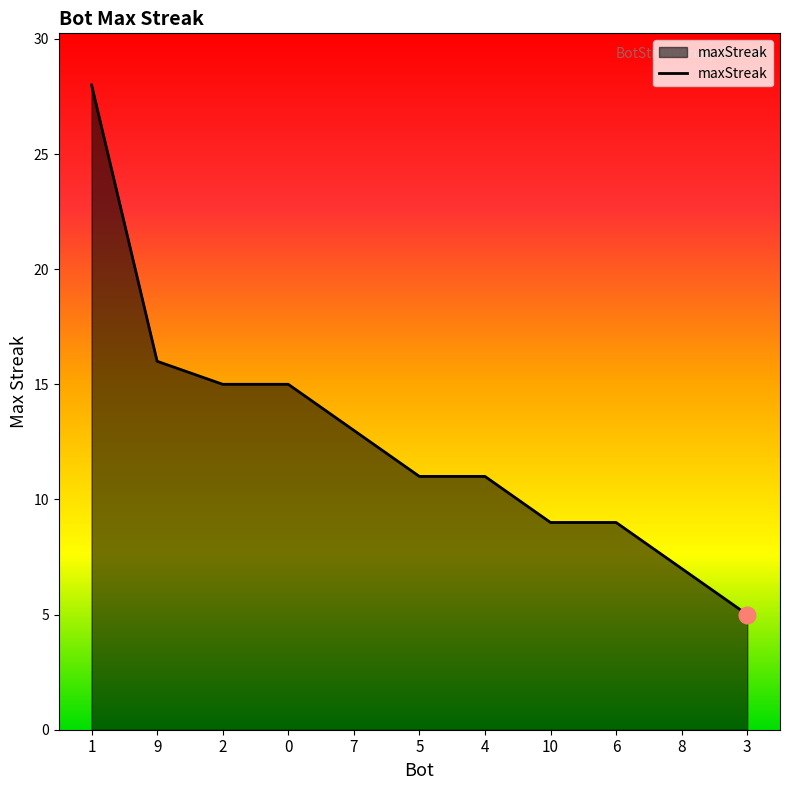

Which has a higher value, 6 or 3?

6